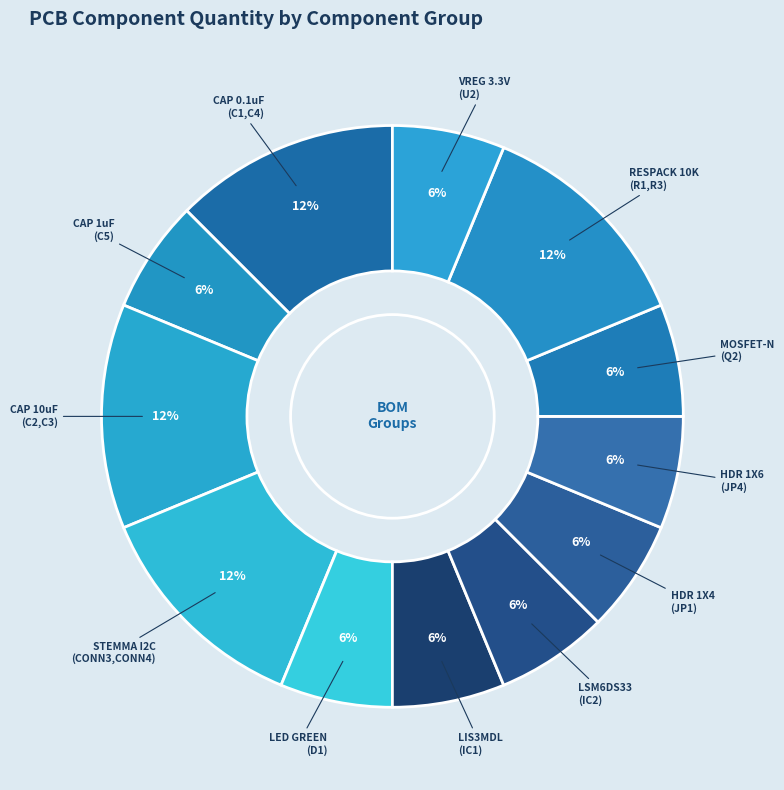

Does LIS3MDL (IC1) account for over 50% of the chart?

No